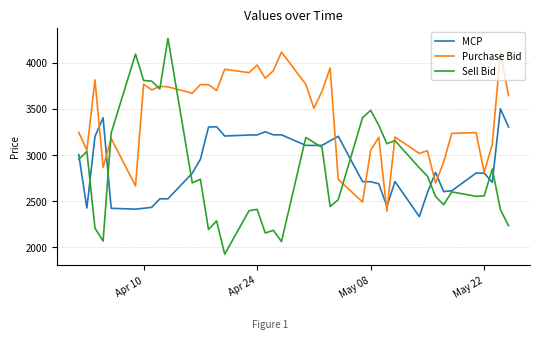

Which series has the widest spread of values?

Sell Bid